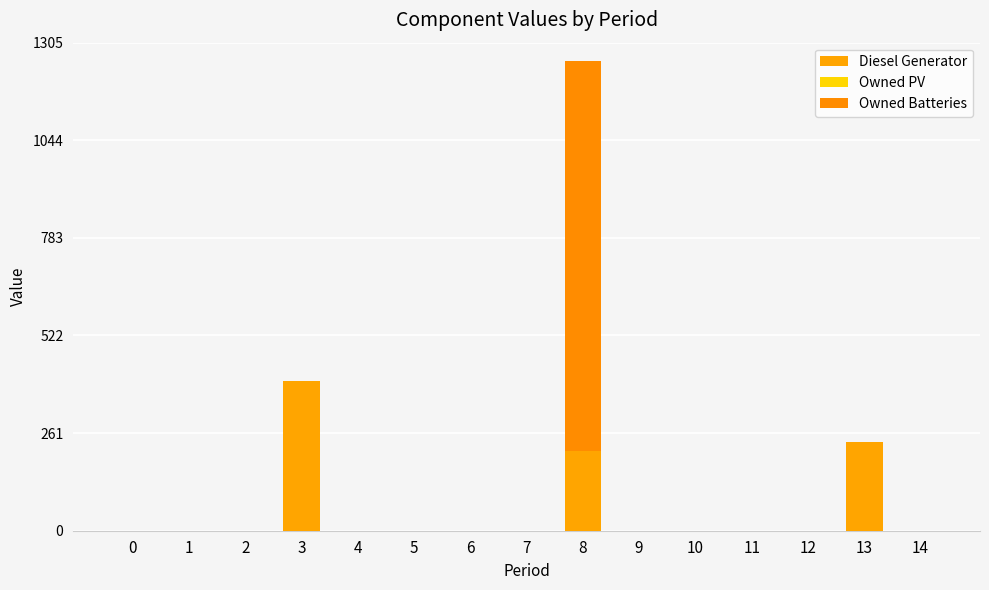

Count the number of data series in this chart.

2